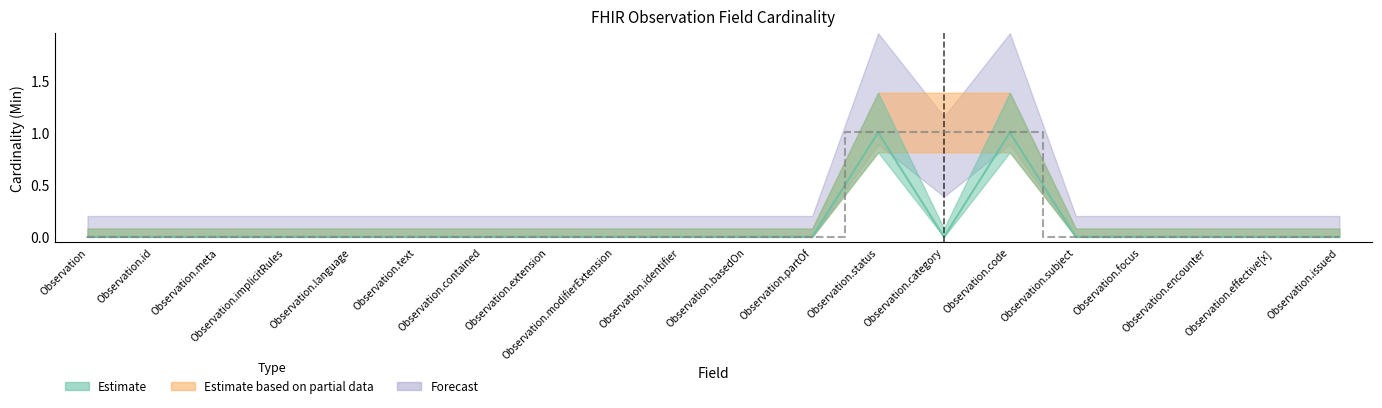

What is the difference between the maximum and second lowest values in the Base Min series?

1